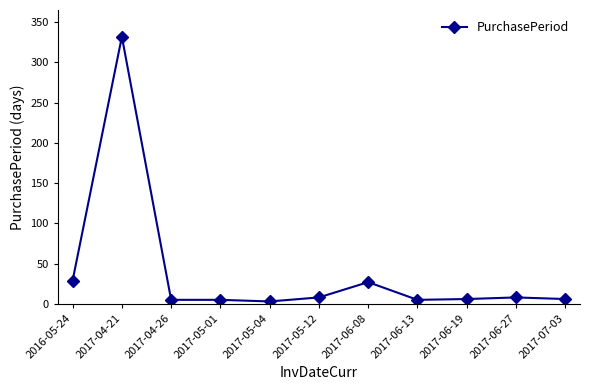

What is the label of the 3rd point from the right?

2017-06-19